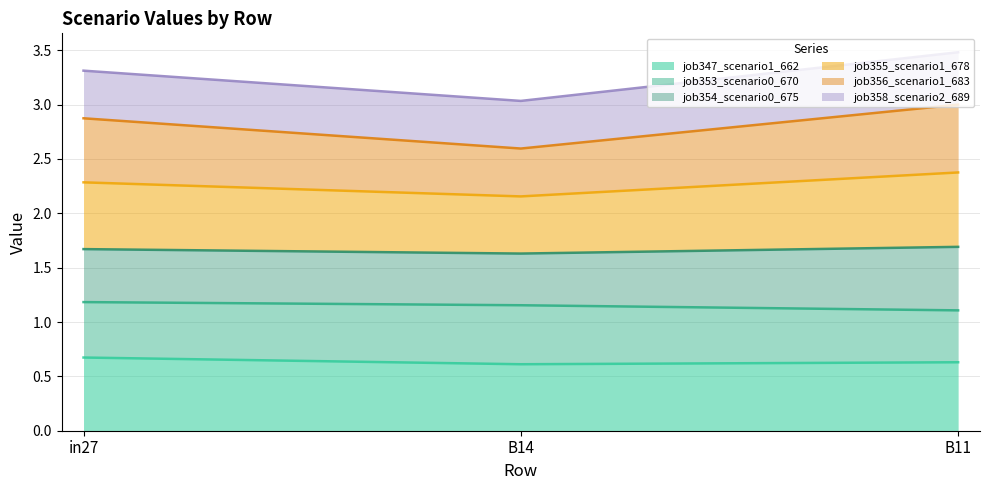

What is the value of the job347_scenario1_662 point at the 1st from the left?

0.7